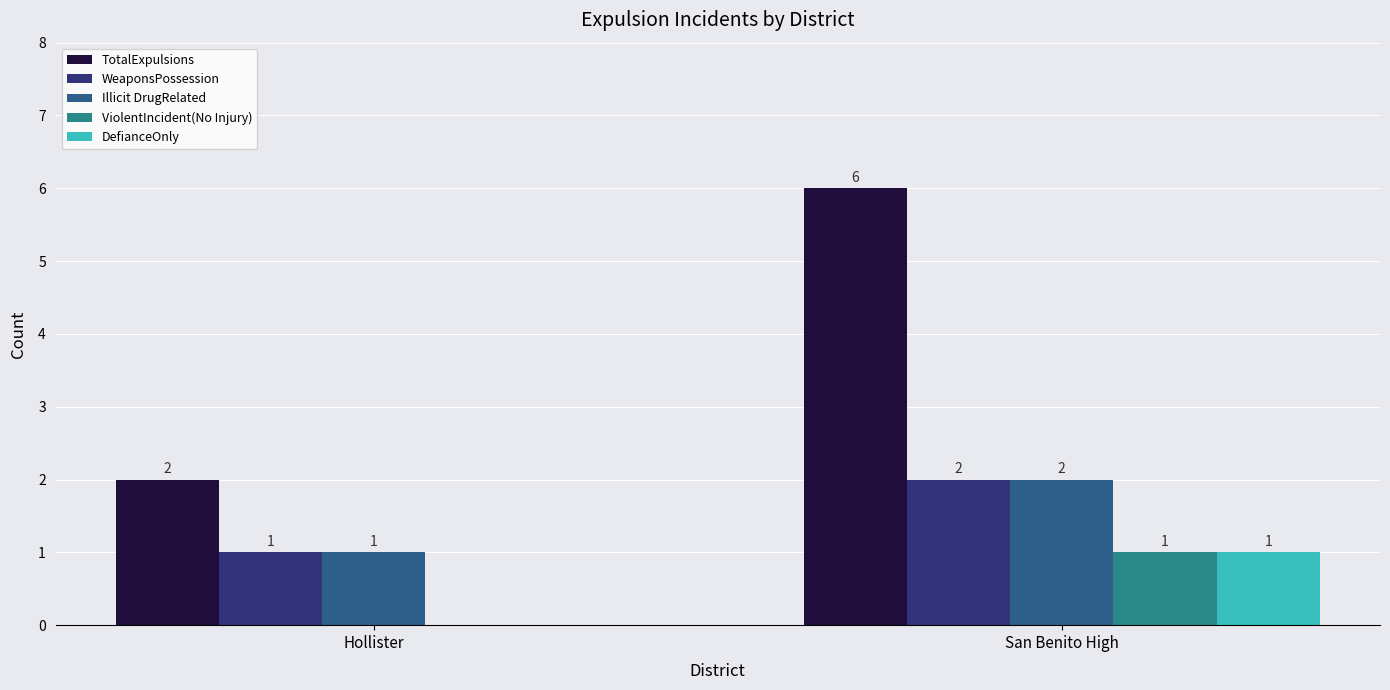

What is the difference between the Illicit DrugRelated values at Hollister and San Benito High?

1